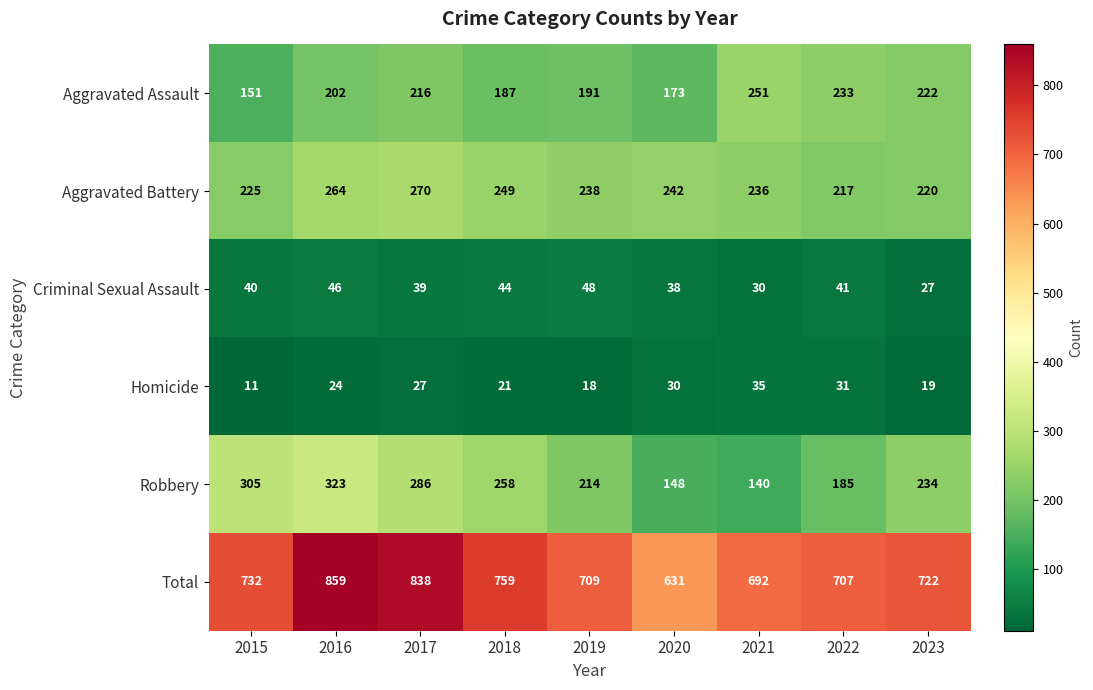

At which label does Total first exceed 722?

2015